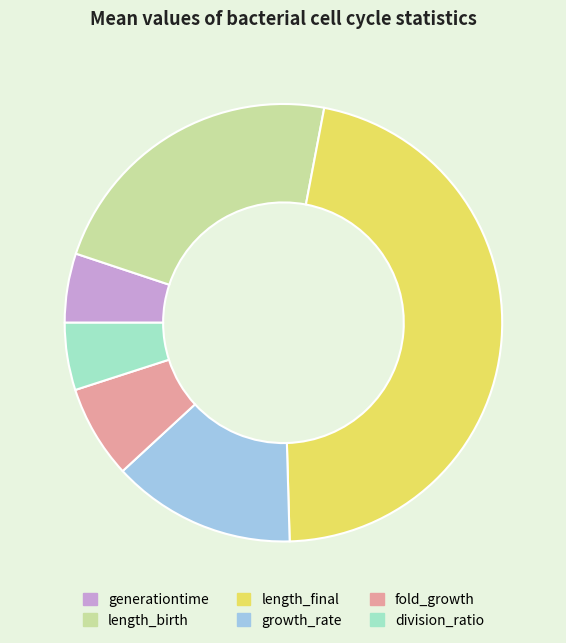

Does generationtime represent more than half of the total?

No